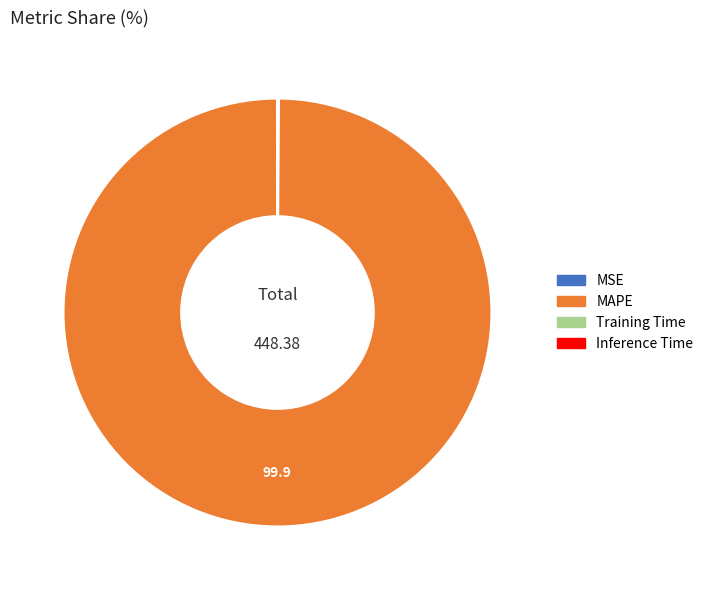

Which slice is the largest?

MAPE